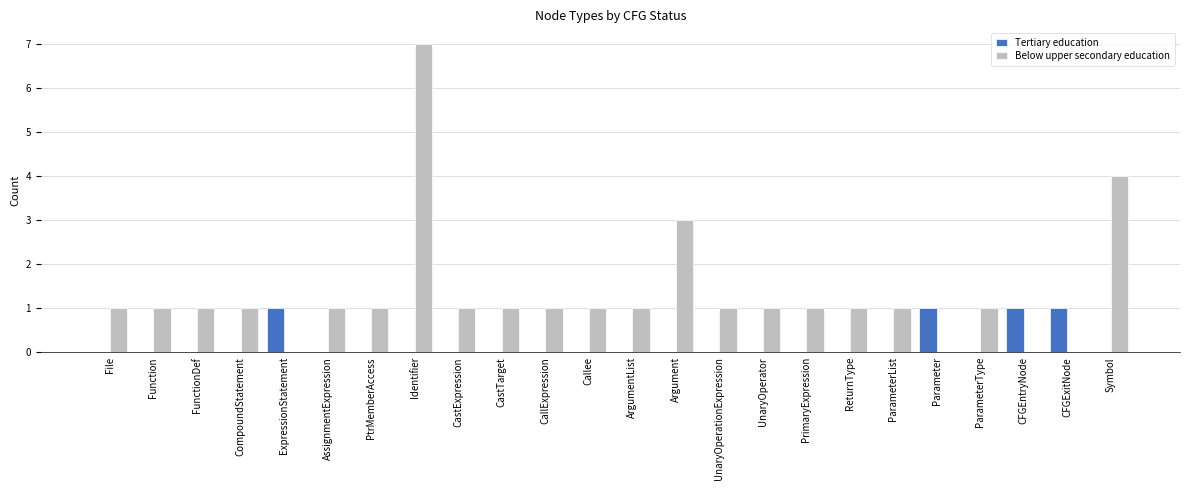

Between PtrMemberAccess and Identifier, which series saw the biggest shift?

Below upper secondary education